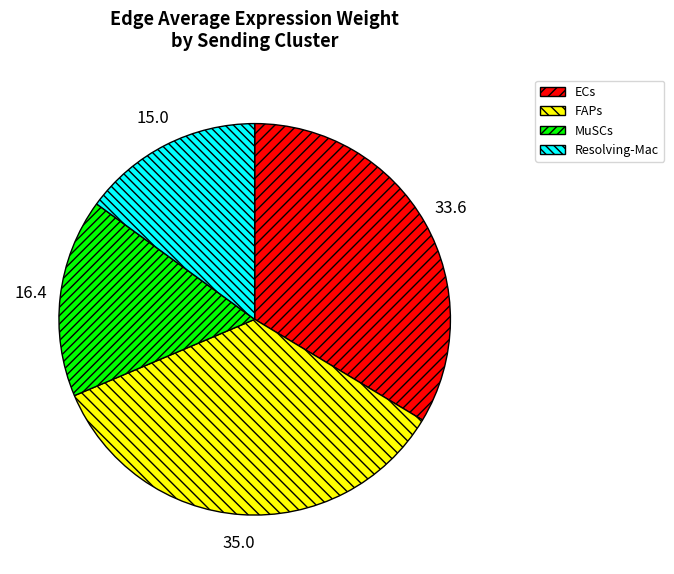

What is the largest slice in the pie chart?

FAPs